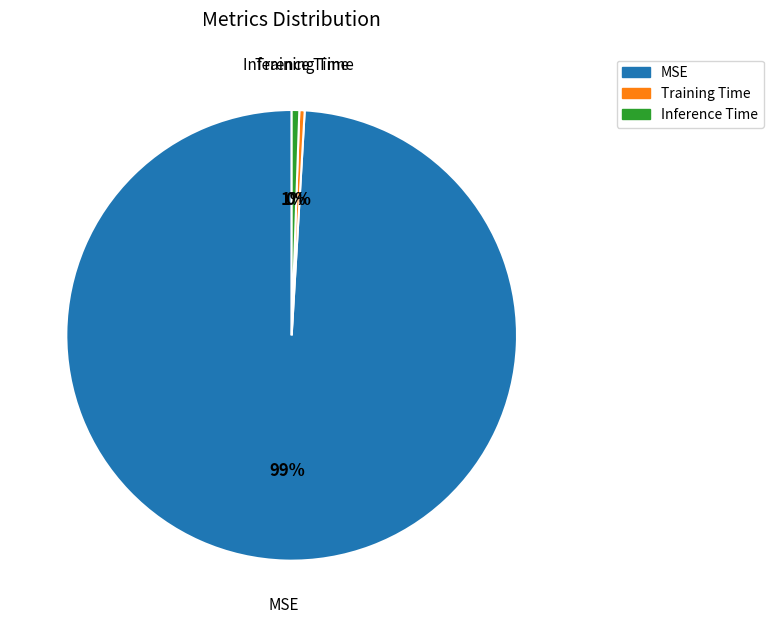

True or false: Inference Time accounts for 9% of the total.

False